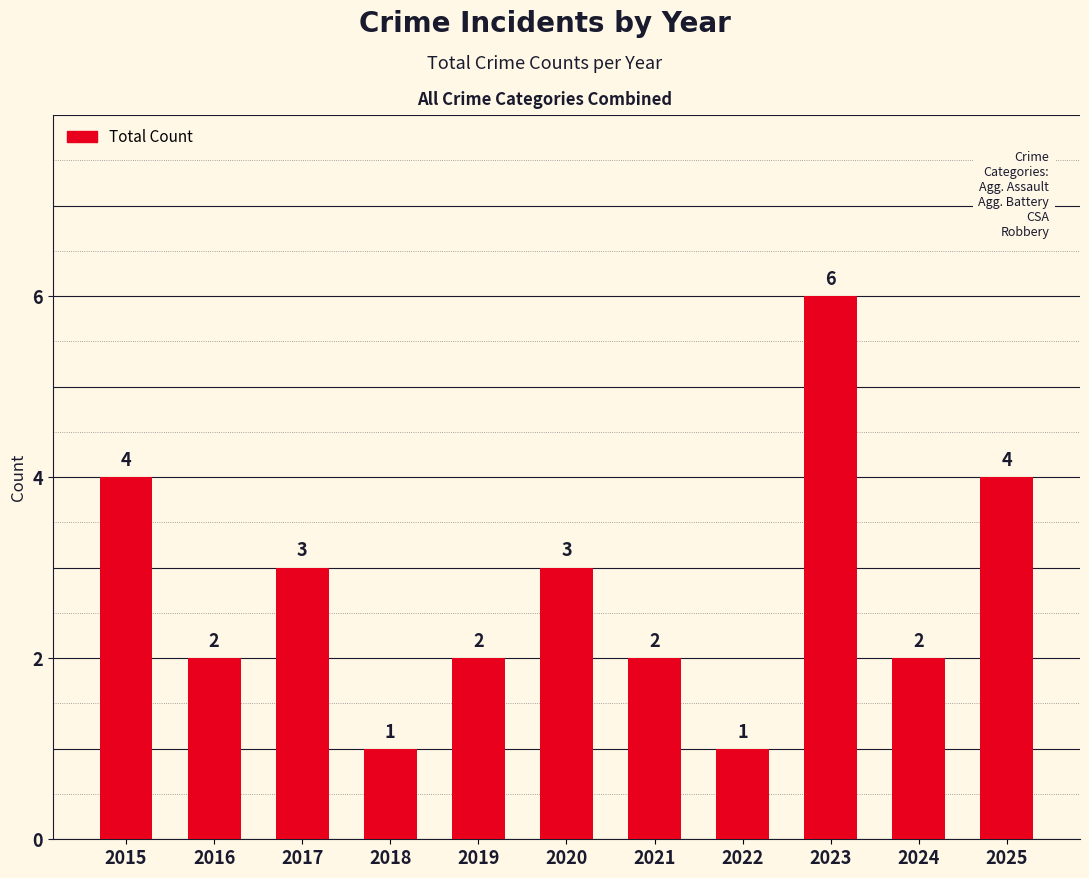

What is the sum of all values?

30